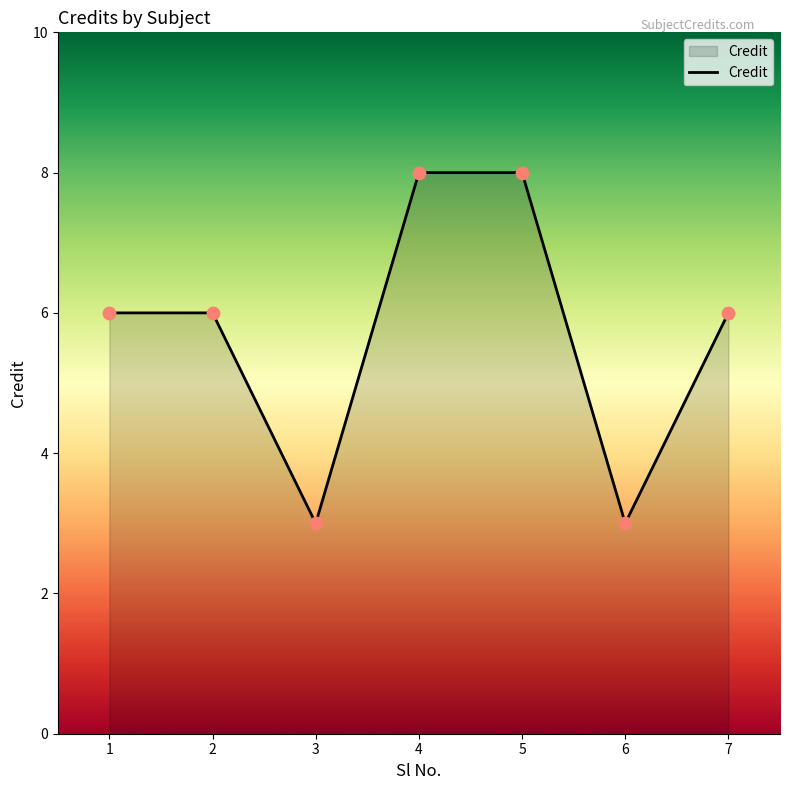

Approximately how many times larger is the value at 3 compared to 4?

0.4